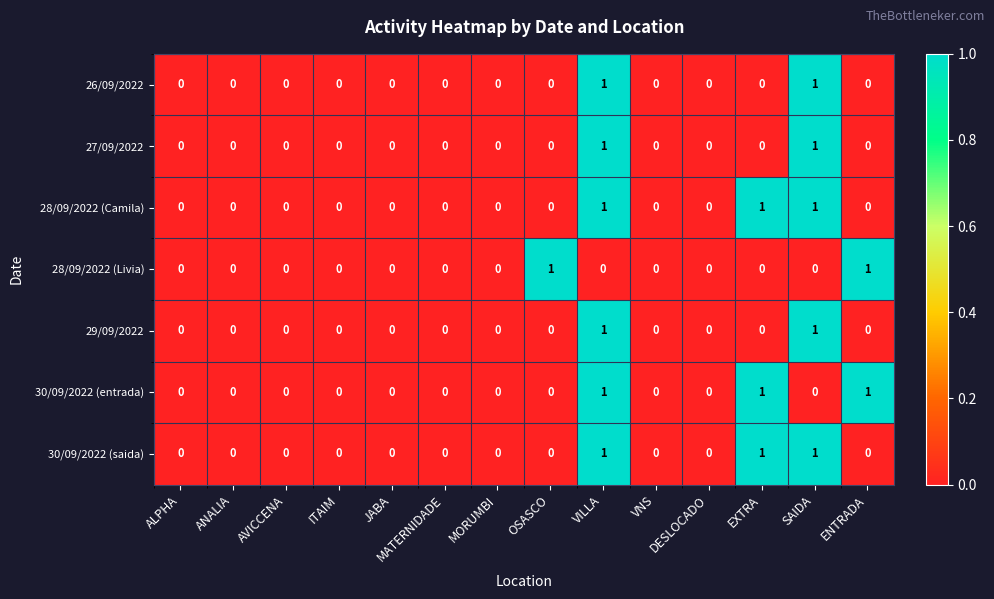

Count the 27/09/2022 values in the range 0 to 1.

14